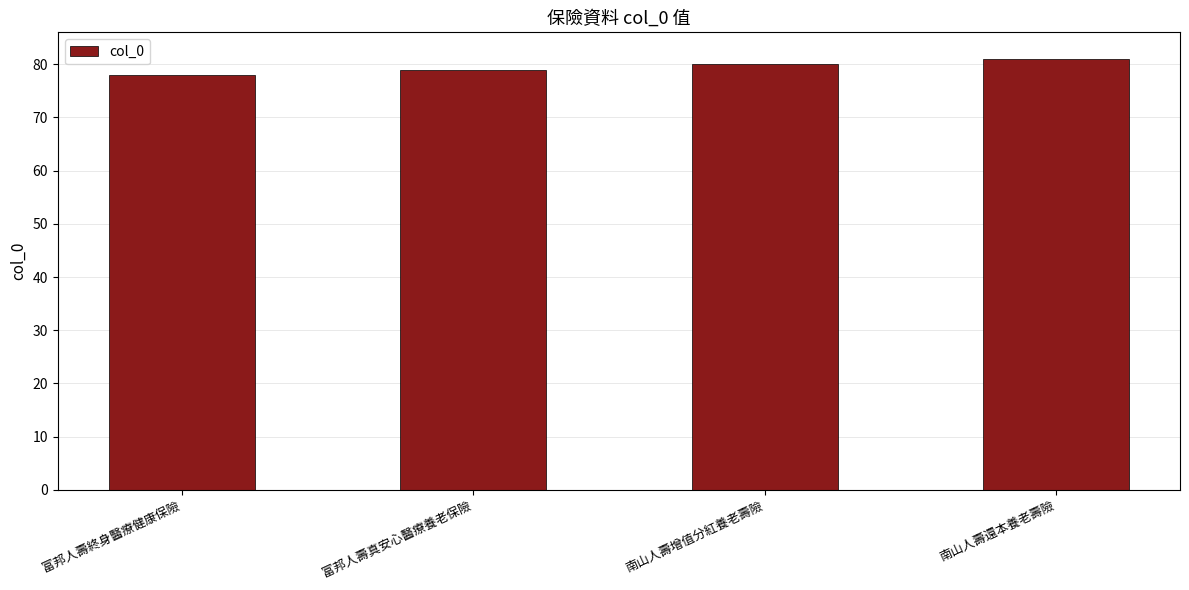

What is the greatest value displayed?

81